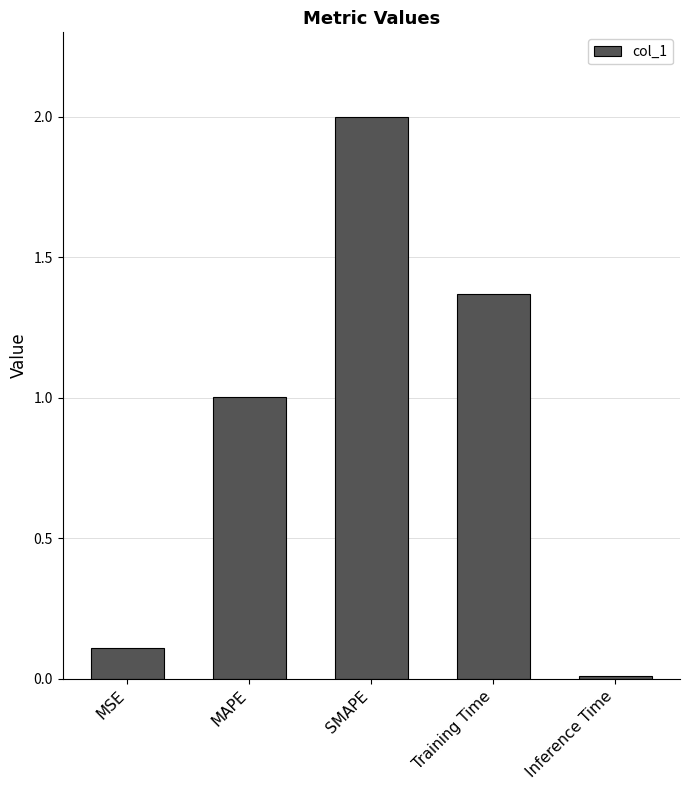

At which label is the value closest to 1?

MAPE